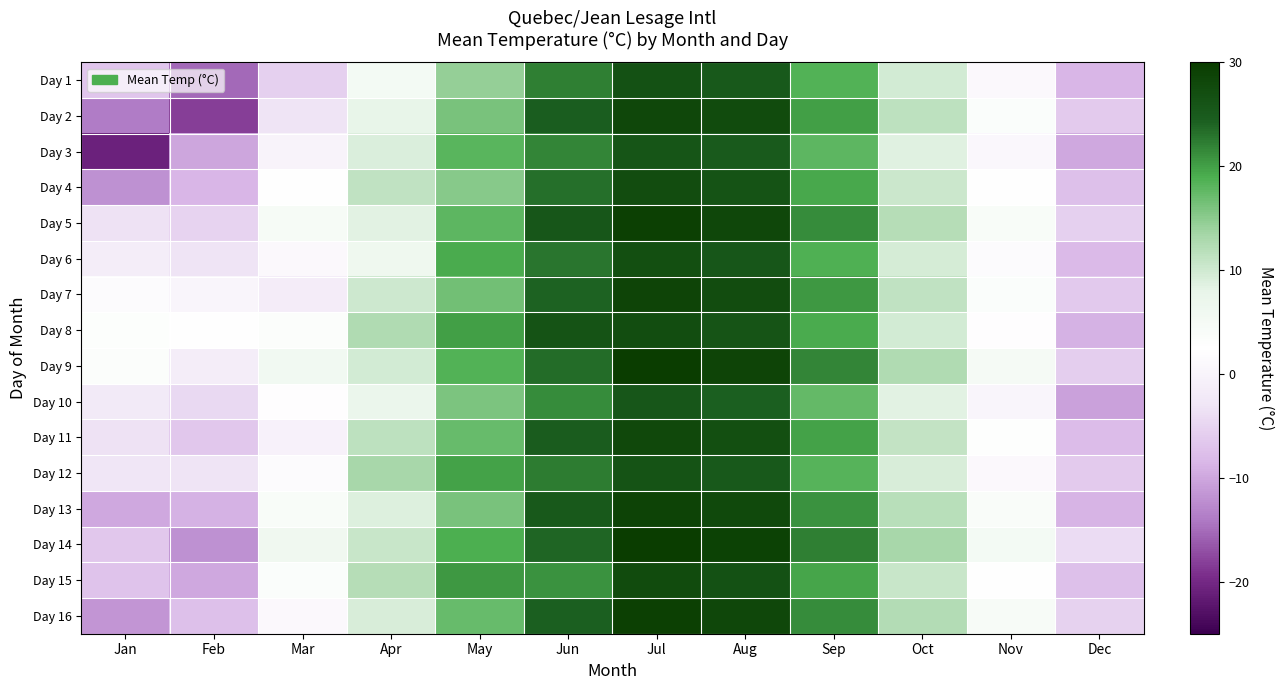

Which series has the largest range (max minus min)?

Day 3